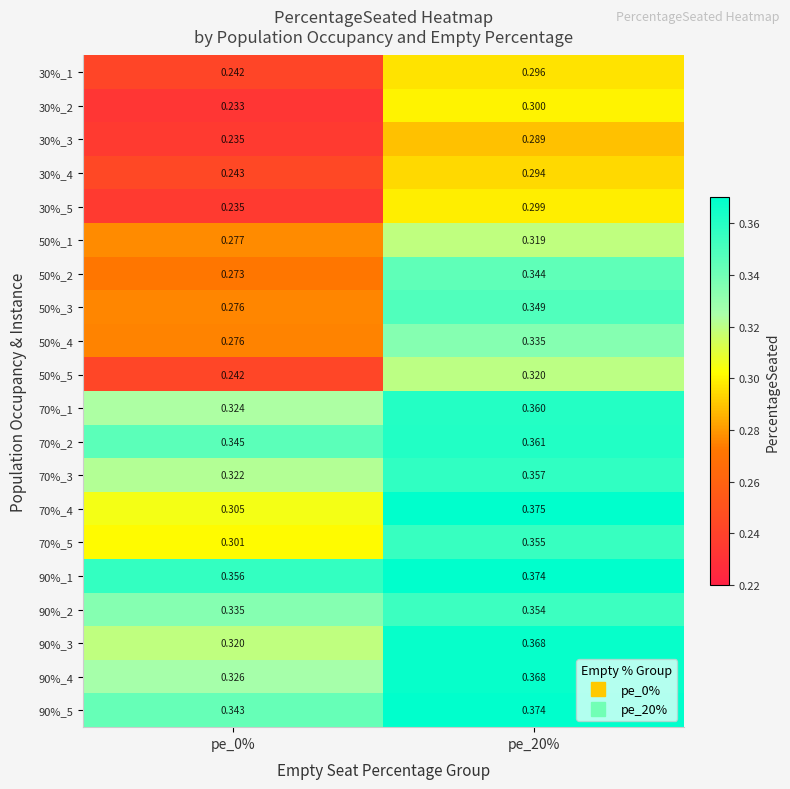

Is the value of 30%_2 at pe_20% greater than the value of 50%_4 at pe_0%?

Yes